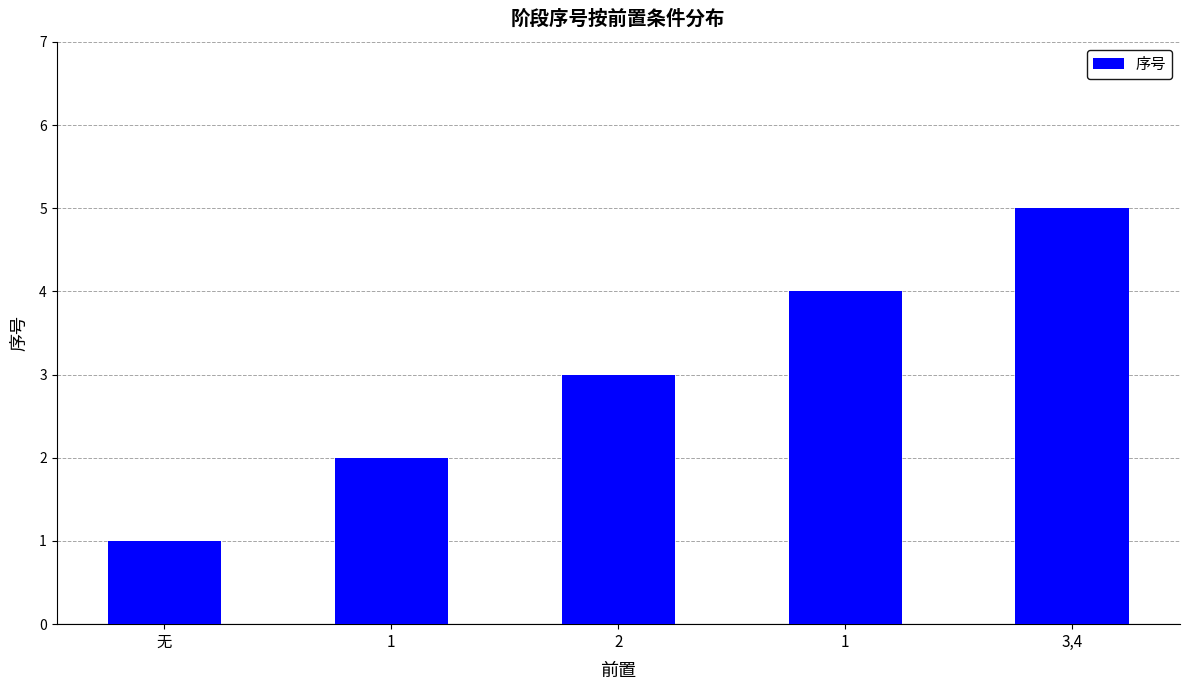

At which category does the chart reach its peak across all series?

3,4